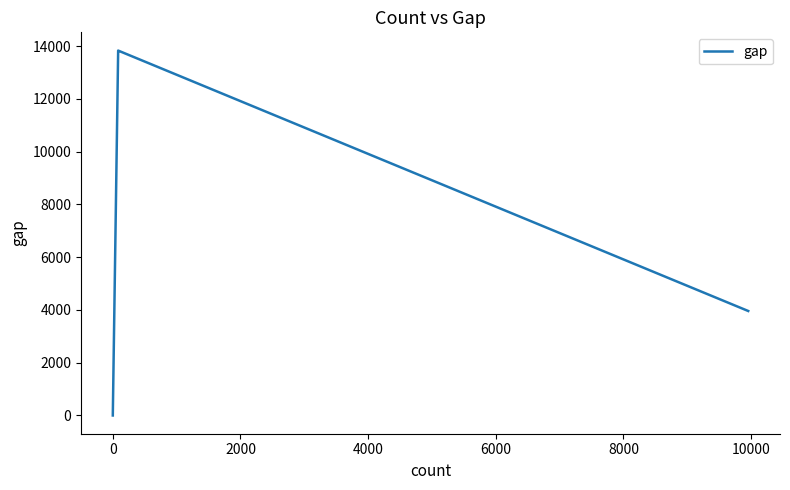

What is the difference between the maximum and minimum values?

13830